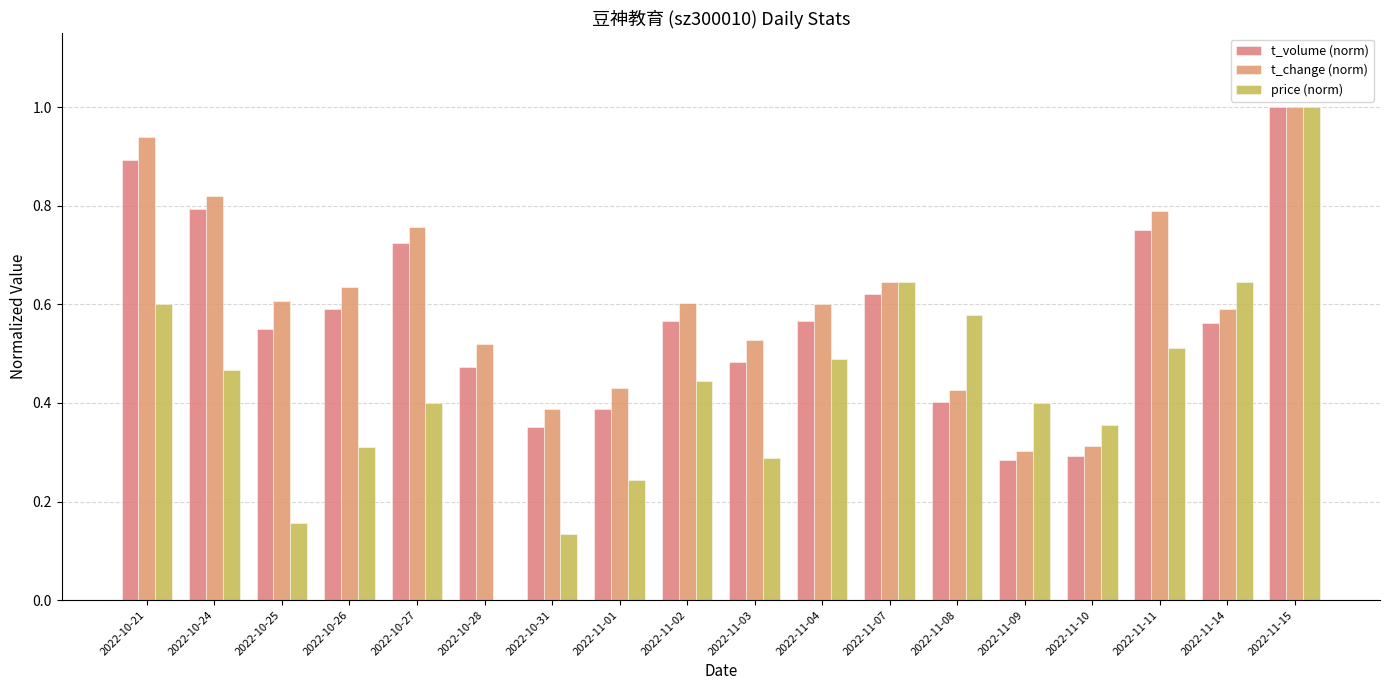

Which series has the largest range (max minus min)?

price (norm)